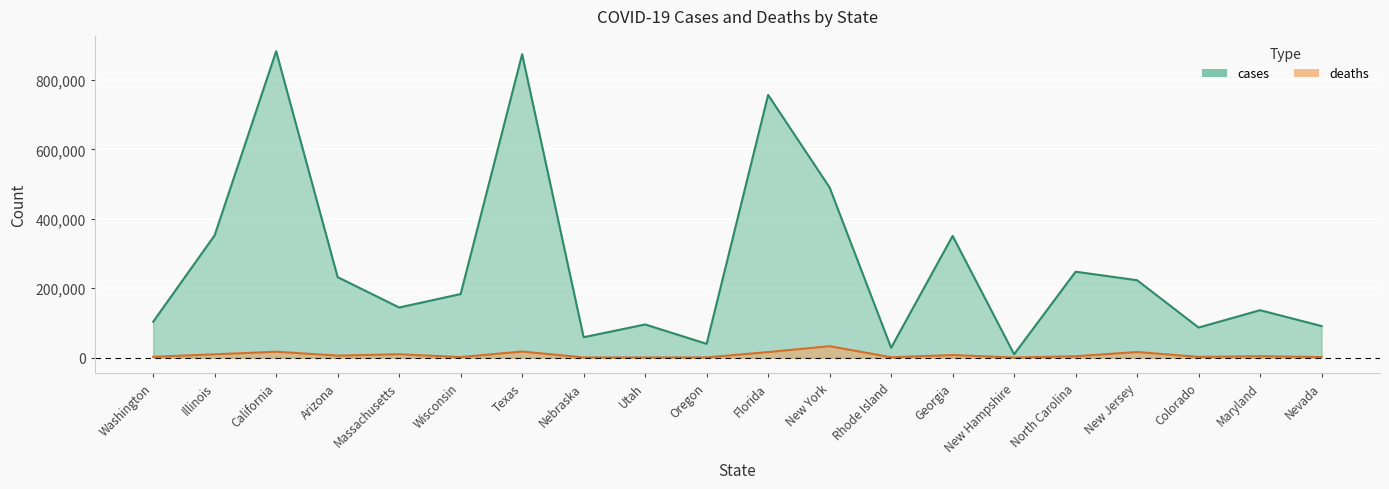

Which category has the highest value across all series?

California